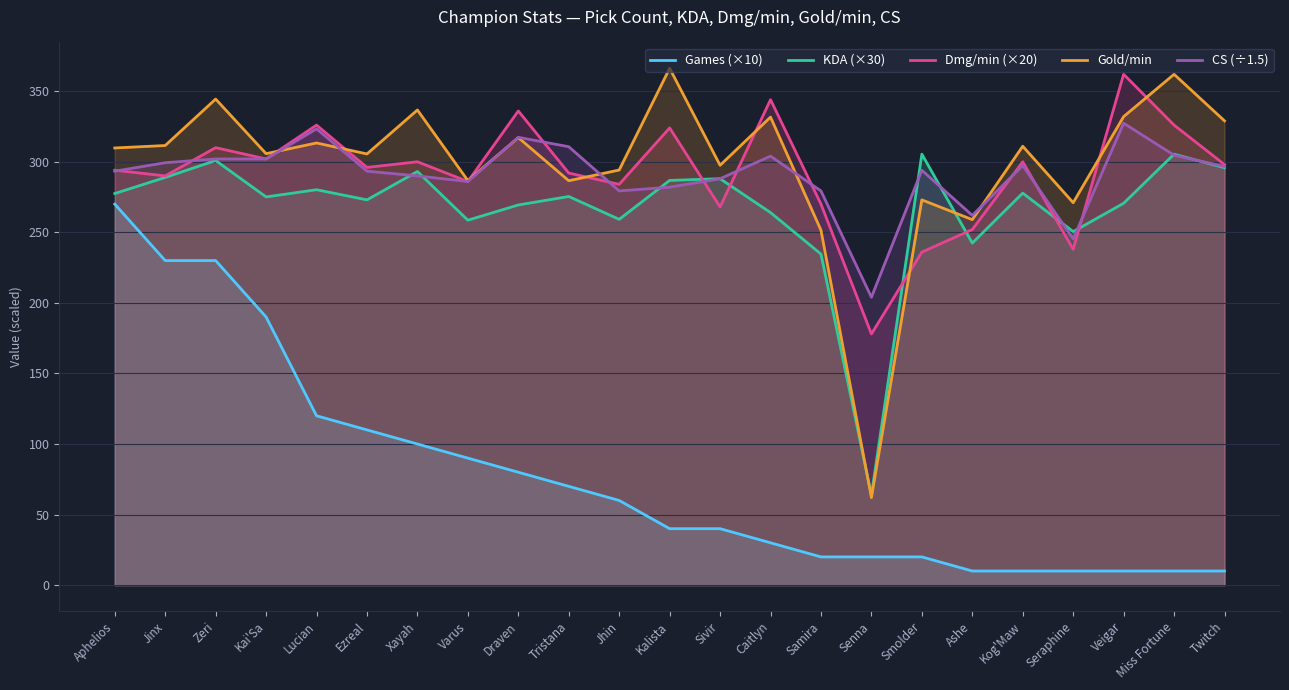

Does the chart display data point markers on the line(s)?

No